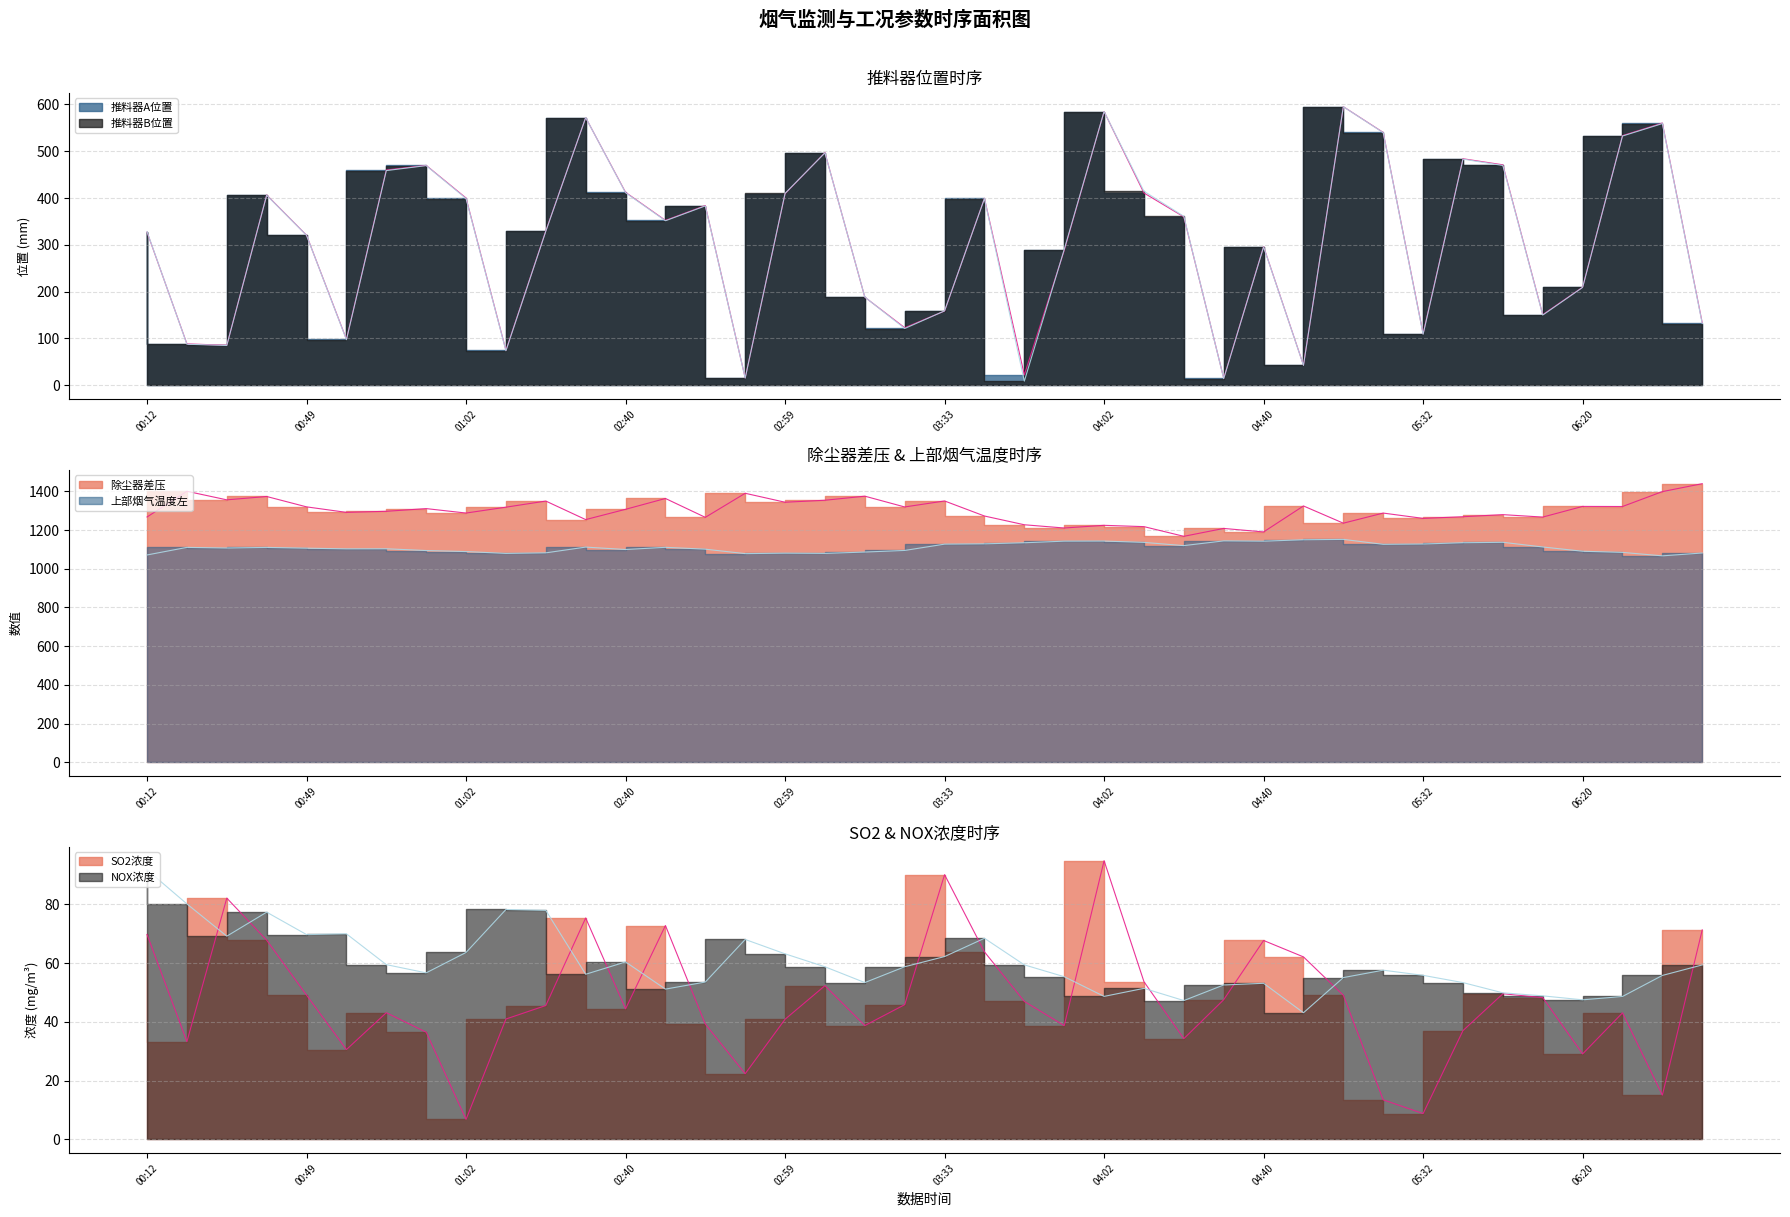

Rank the series at 00:59 from lowest to highest value.

SO2浓度, NOX浓度, 推料器B位置, 推料器A位置, 上部烟气温度左, 除尘器差压